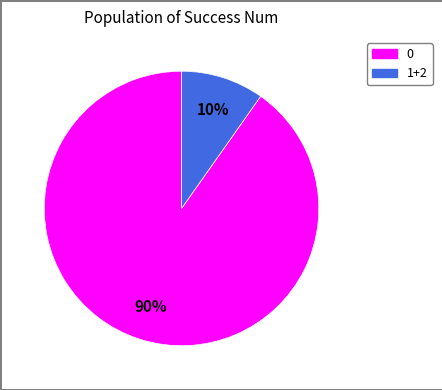

How many slices are in this pie chart?

2